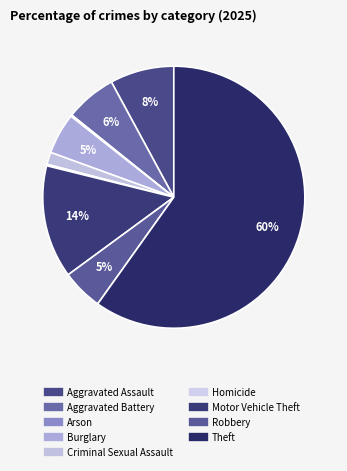

What is the largest slice in the pie chart?

Theft